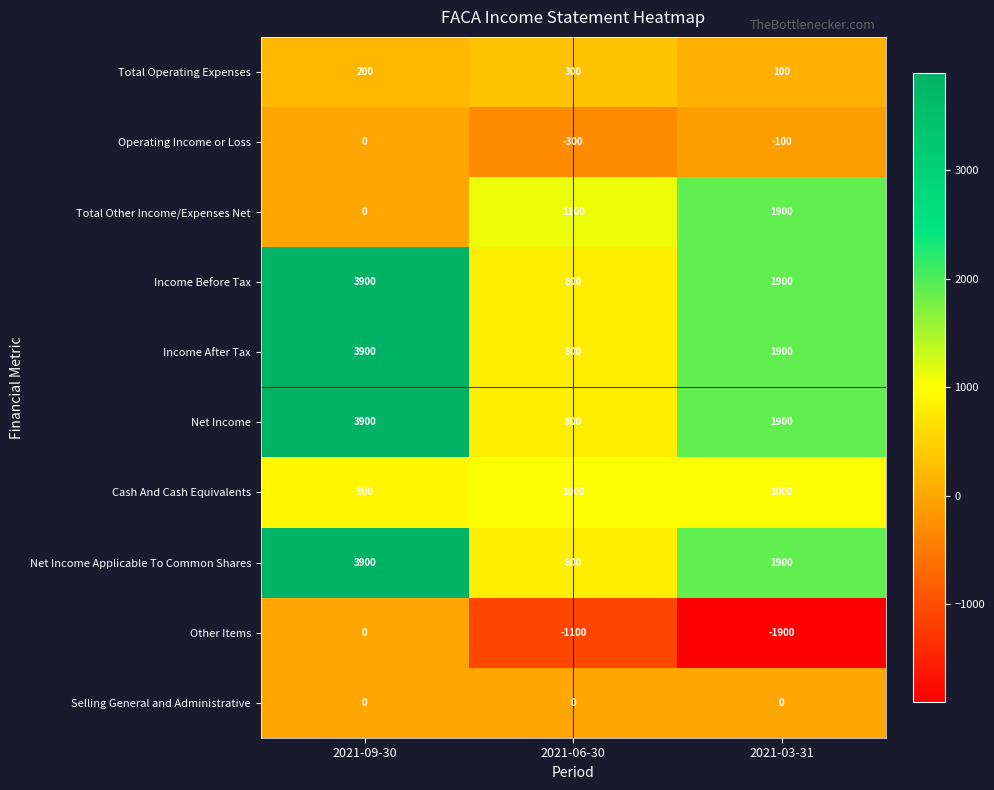

How many series are shown in this chart?

10